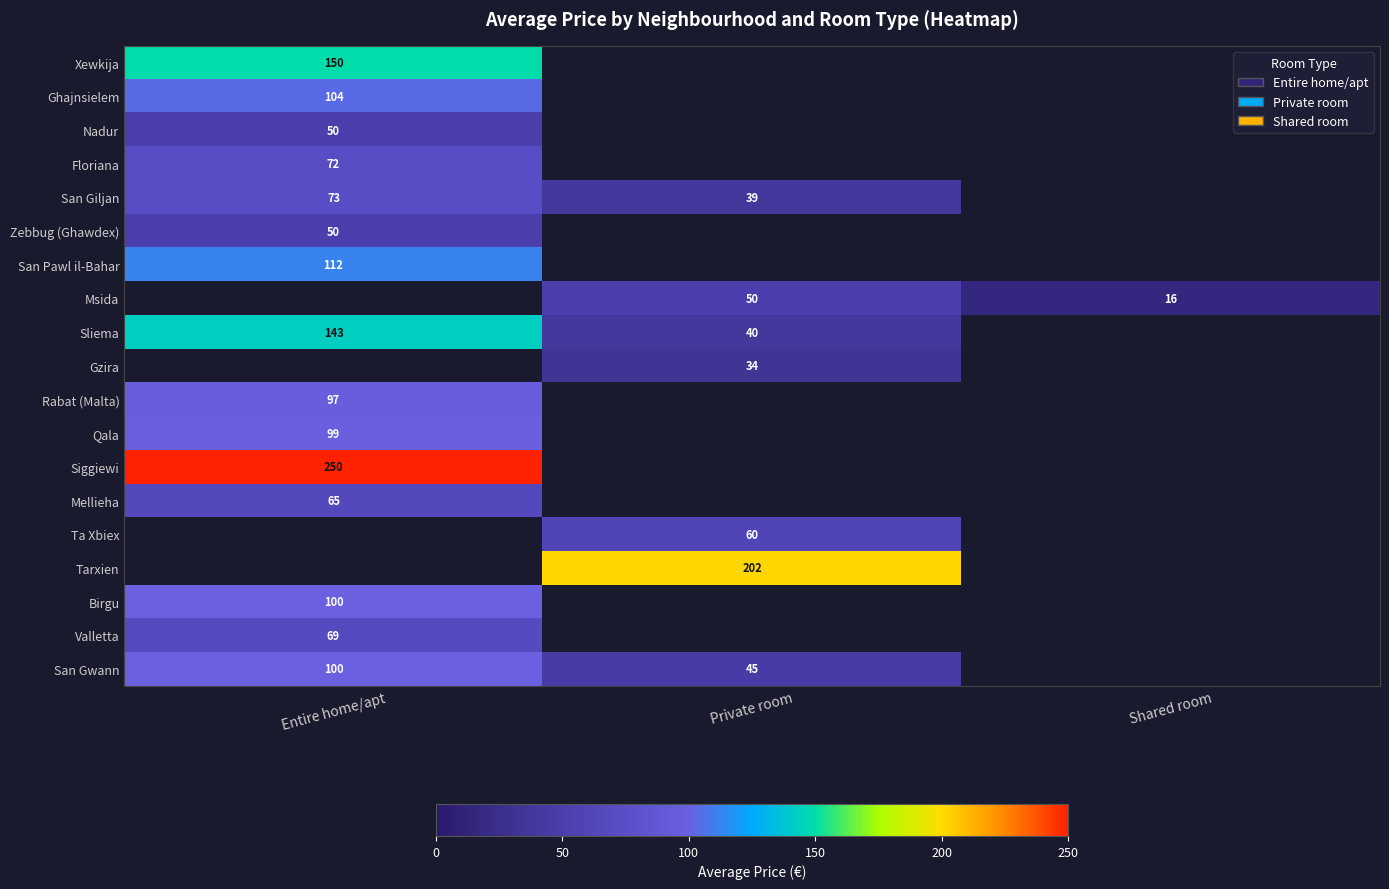

At which category is the sum across all series the highest?

Entire home/apt